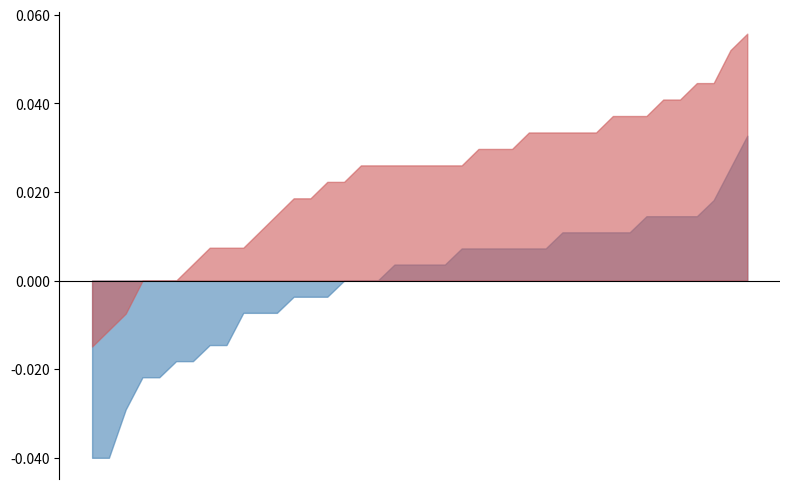

What are all the series names shown in the legend?

Close, Open